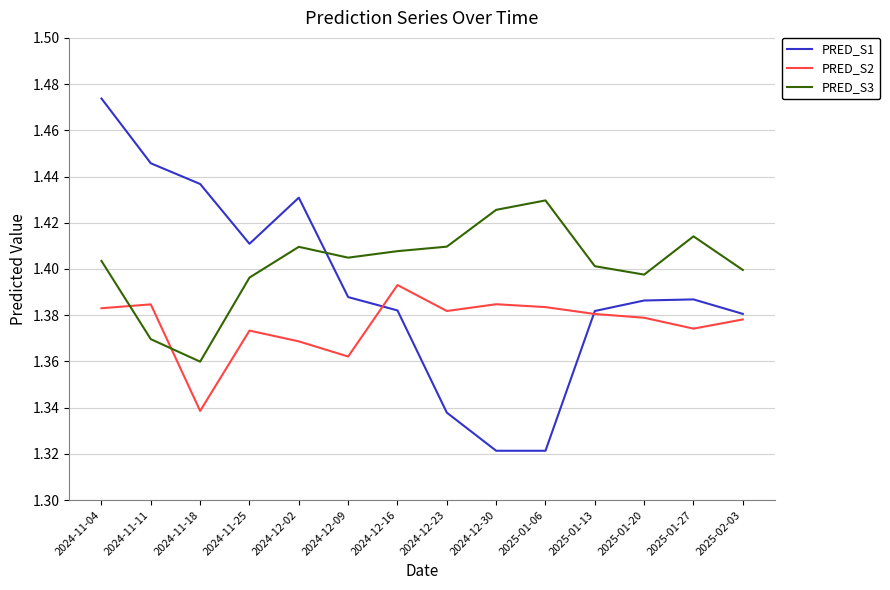

Which series has the largest total across all categories?

PRED_S3